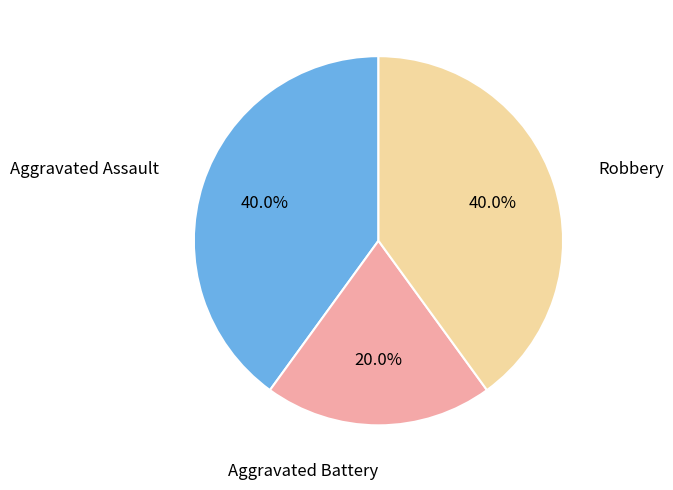

Is there any slice that represents more than half of the pie?

No